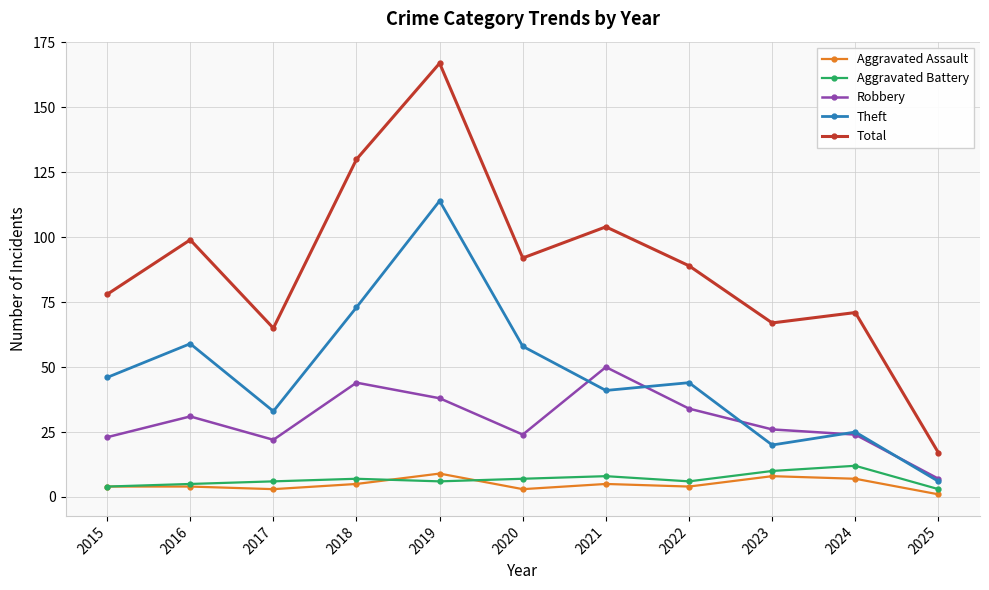

Reading left to right, what are all the values shown in this chart?

Aggravated Assault: 2015=4	2016=4	2017=3	2018=5	2019=9	2020=3	2021=5	2022=4	2023=8	2024=7	2025=1
Aggravated Battery: 2015=4	2016=5	2017=6	2018=7	2019=6	2020=7	2021=8	2022=6	2023=10	2024=12	2025=3
Robbery: 2015=23	2016=31	2017=22	2018=44	2019=38	2020=24	2021=50	2022=34	2023=26	2024=24	2025=7
Theft: 2015=46	2016=59	2017=33	2018=73	2019=114	2020=58	2021=41	2022=44	2023=20	2024=25	2025=6
Total: 2015=78	2016=99	2017=65	2018=130	2019=167	2020=92	2021=104	2022=89	2023=67	2024=71	2025=17